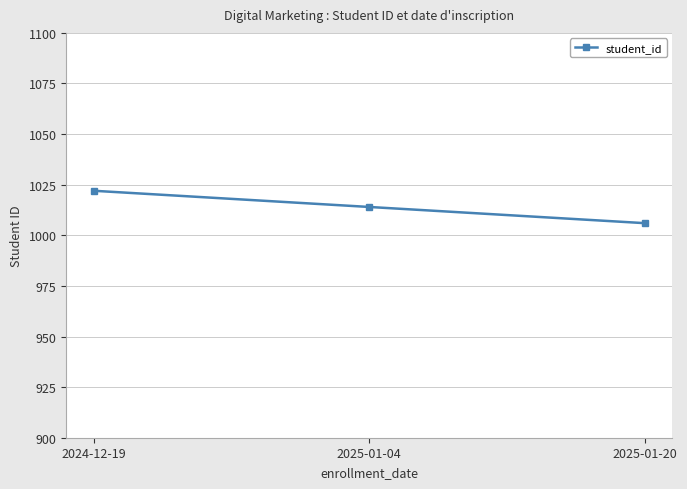

What is the sum of the values at 2025-01-04 and 2025-01-20?

2020